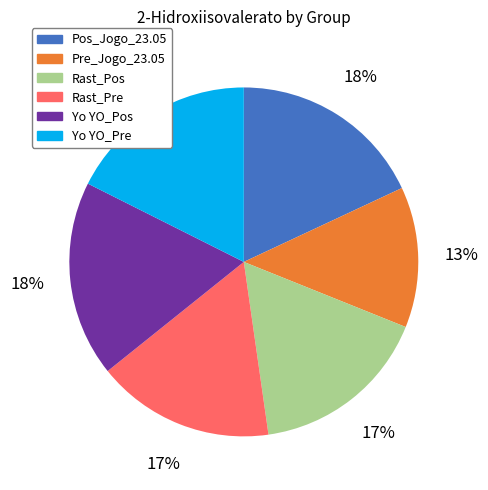

What is the ratio of the value at Pre_Jogo_23.05 to the value at Rast_Pos?

0.8